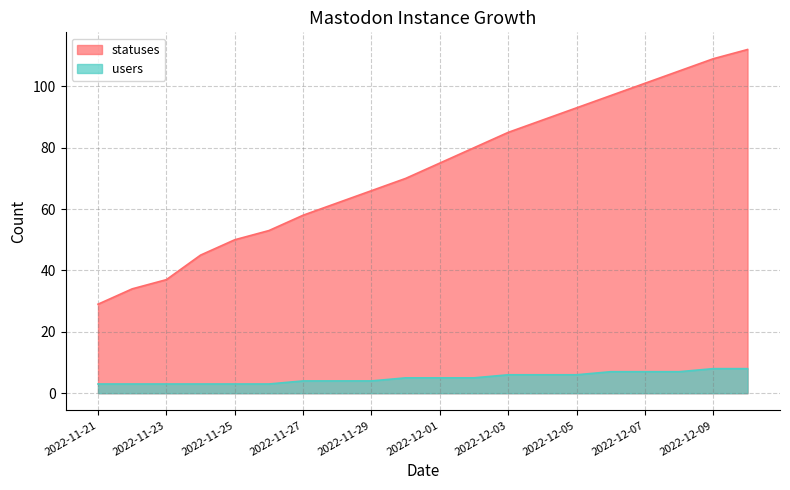

What is the value of the statuses point at the 8th from the left?

62